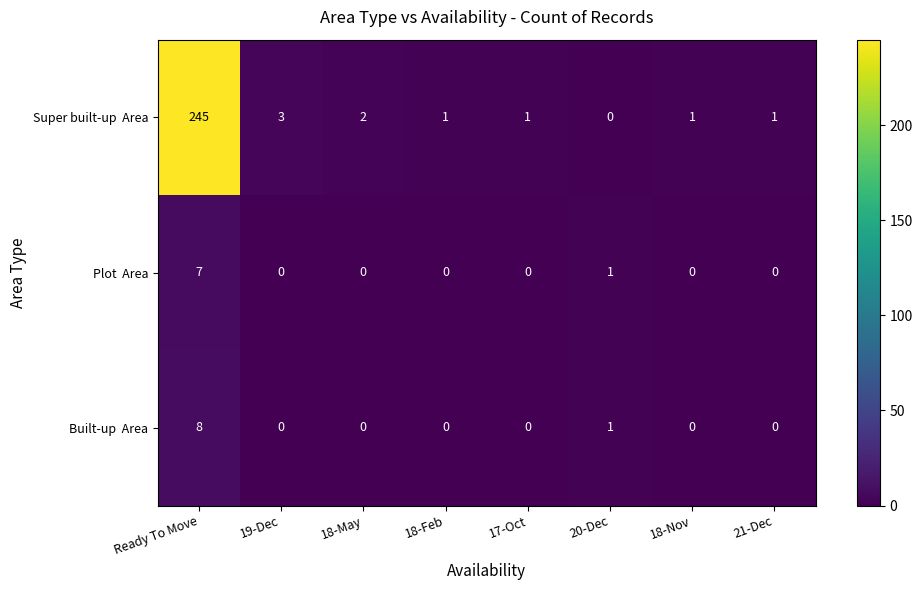

What is the total value across all series at 19-Dec?

3